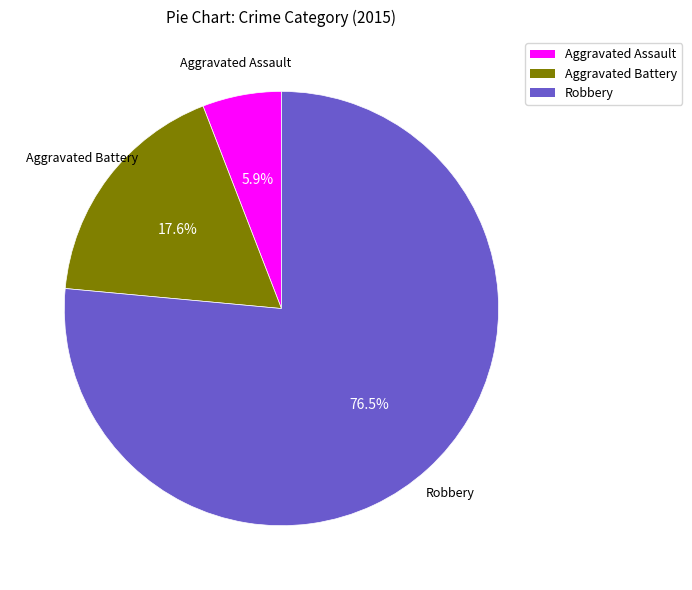

To the nearest percent, what is the combined percentage of Aggravated Battery and Aggravated Assault?

24%